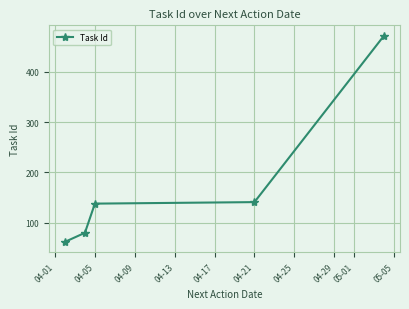

What is the difference between the maximum and minimum values?

410